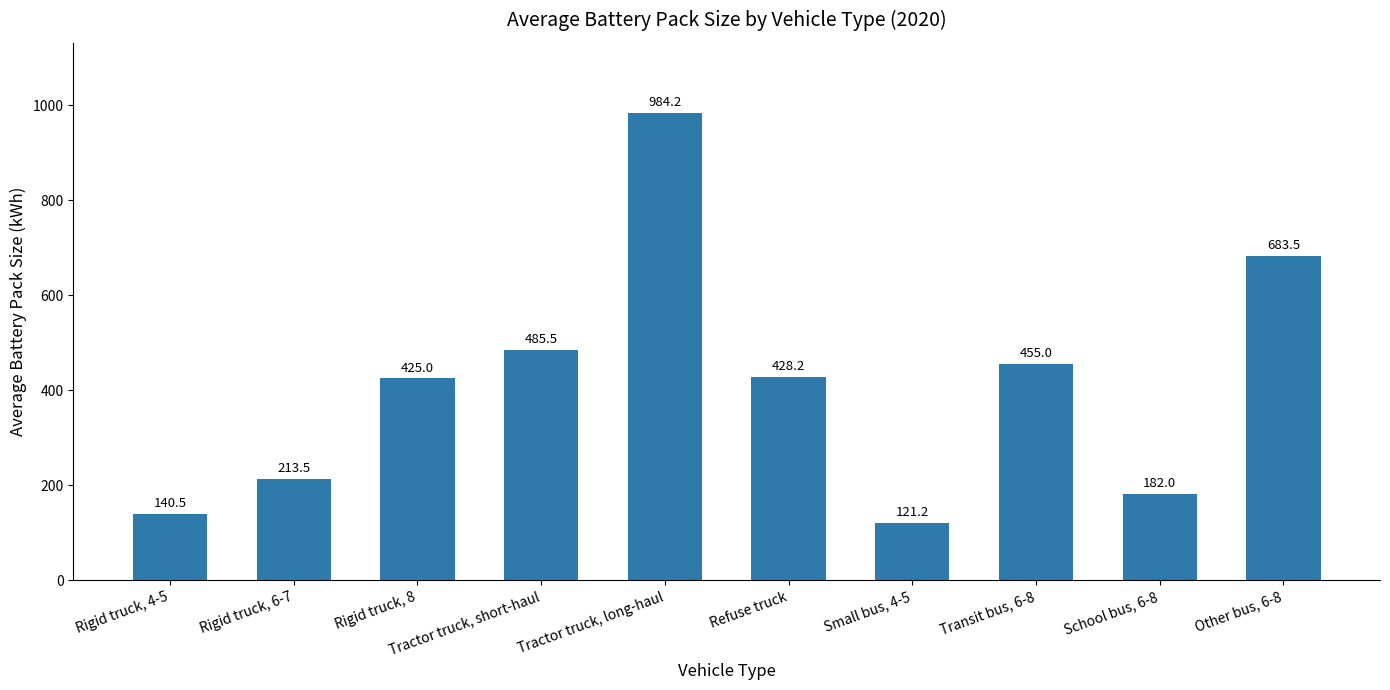

Which label corresponds to the largest value in the chart?

Tractor truck, long-haul